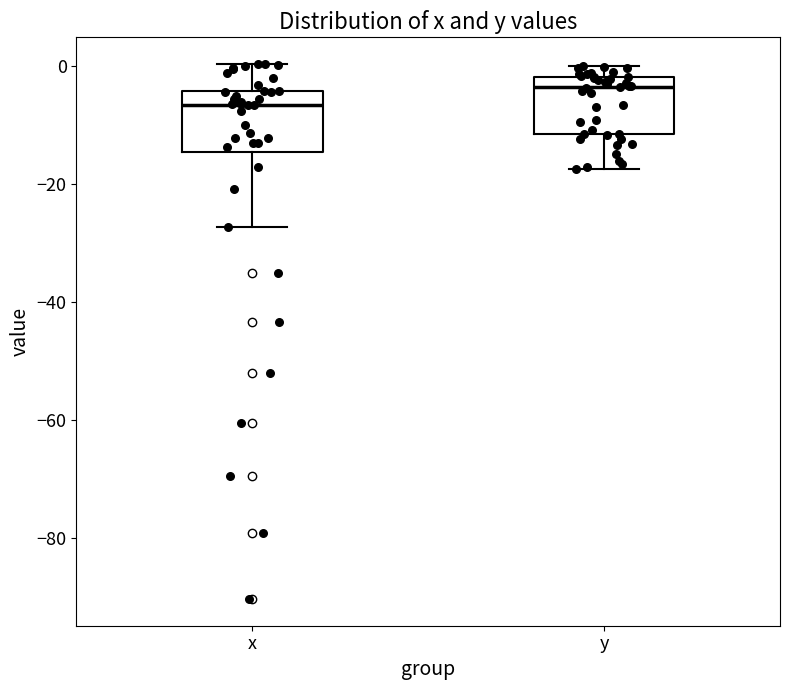

Which box has the highest median line?

y